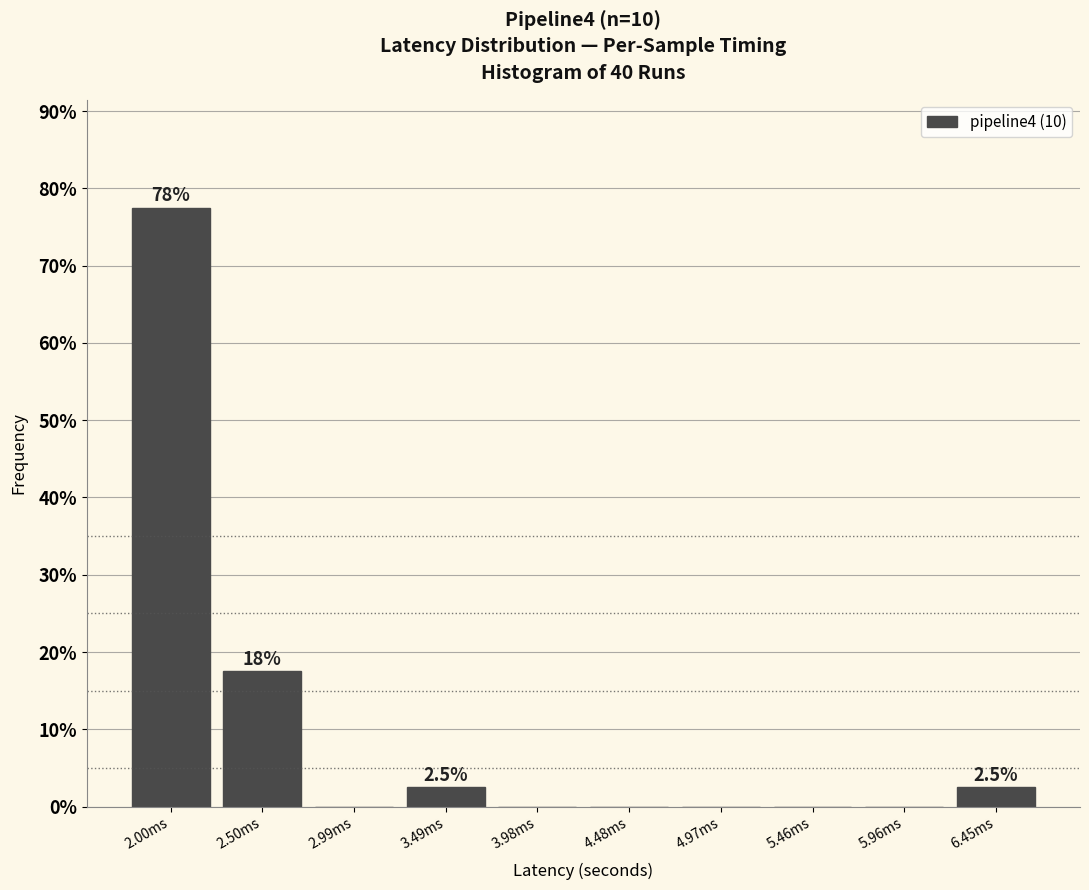

Reading left to right, list all the values displayed in this chart.

2.00ms=77.5	2.50ms=17.5	2.99ms=0.0	3.49ms=2.5	3.98ms=0.0	4.48ms=0.0	4.97ms=0.0	5.46ms=0.0	5.96ms=0.0	6.45ms=2.5